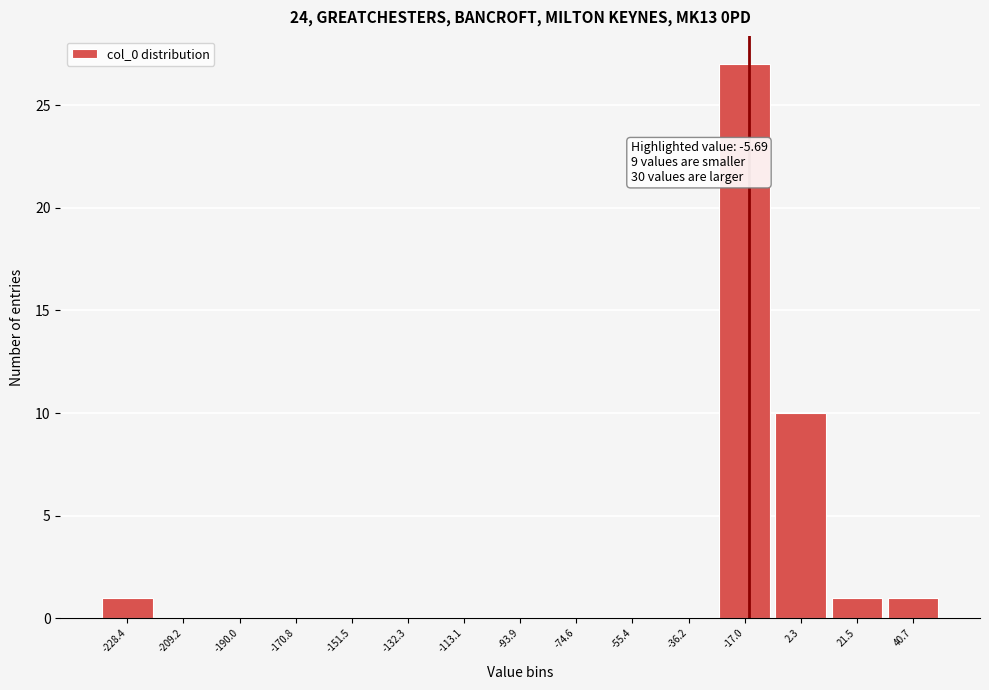

Reading right to left, list all the values displayed in this chart.

40.7=1	21.5=1	2.3=10	-17.0=27	-36.2=0	-55.4=0	-74.6=0	-93.9=0	-113.1=0	-132.3=0	-151.5=0	-170.8=0	-190.0=0	-209.2=0	-228.4=1